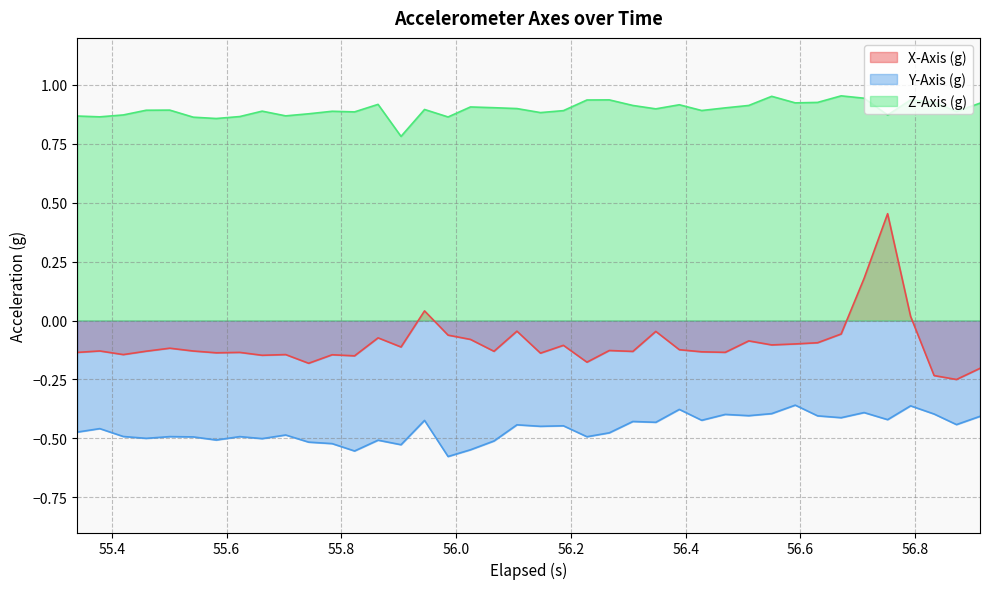

What is the average value of the X-Axis (g) series?

-0.1